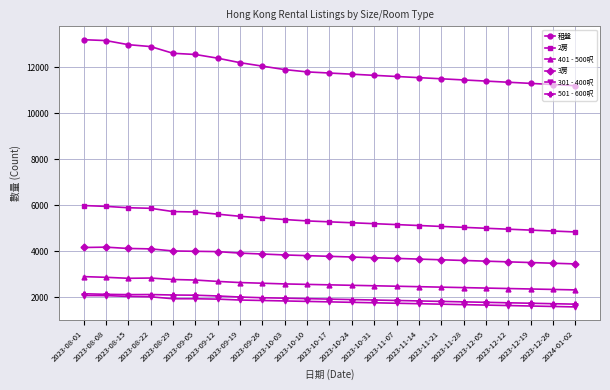

The value of 401 - 500呎 at 2023-09-05 is 2749. True or false?

True